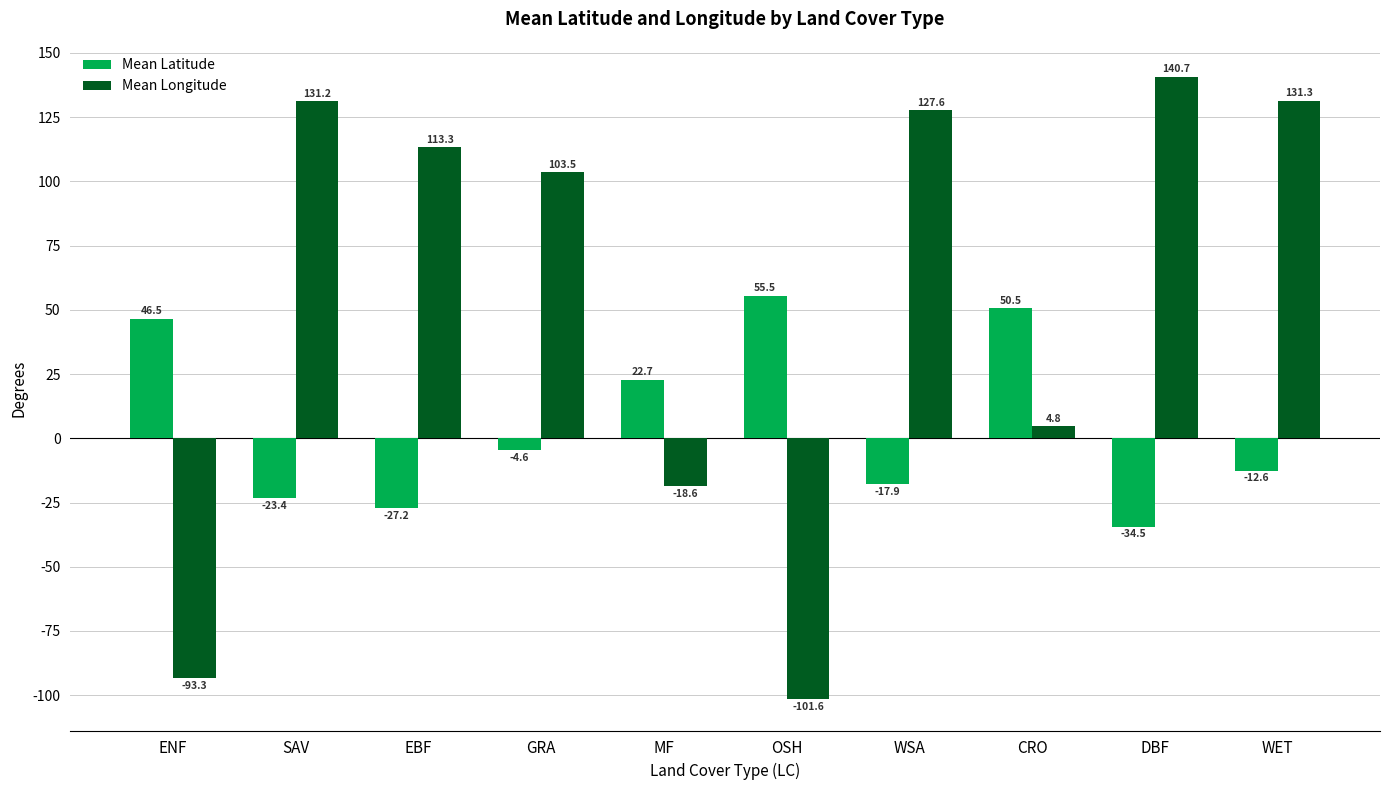

What is the difference between the second highest and second lowest values in the Mean Latitude series?

77.8